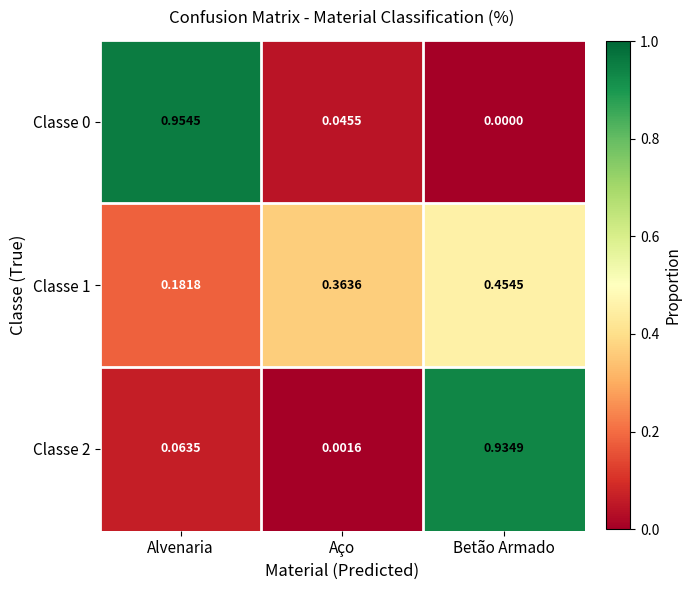

List the labels in order of Classe 1 value, largest first.

Betão Armado, Aço, Alvenaria